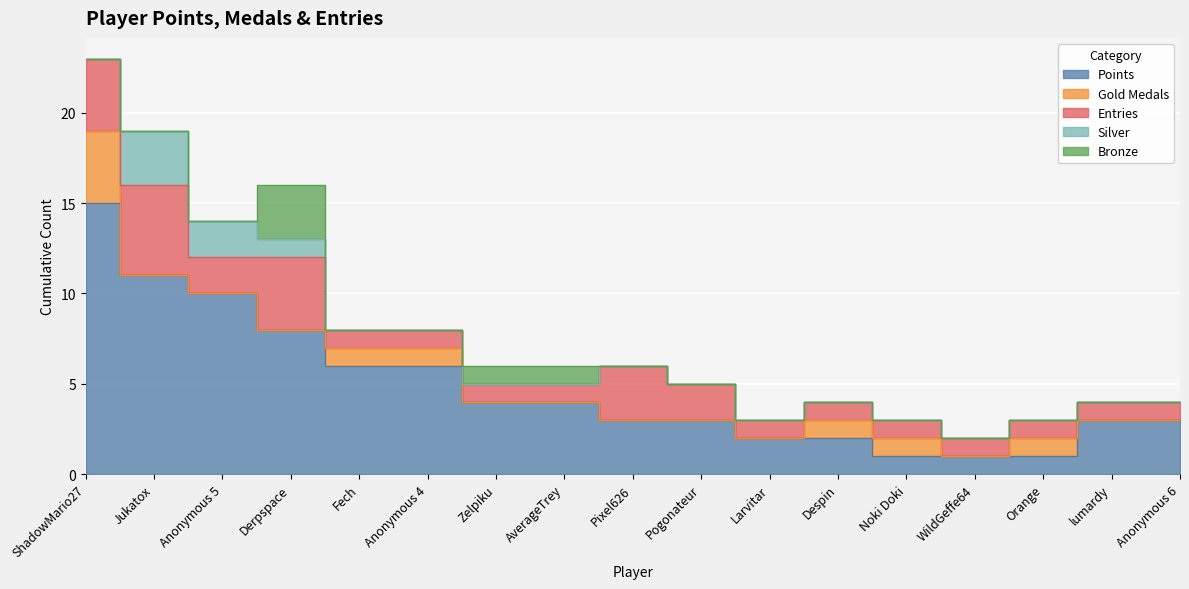

Does the chart display data point markers on the line(s)?

No